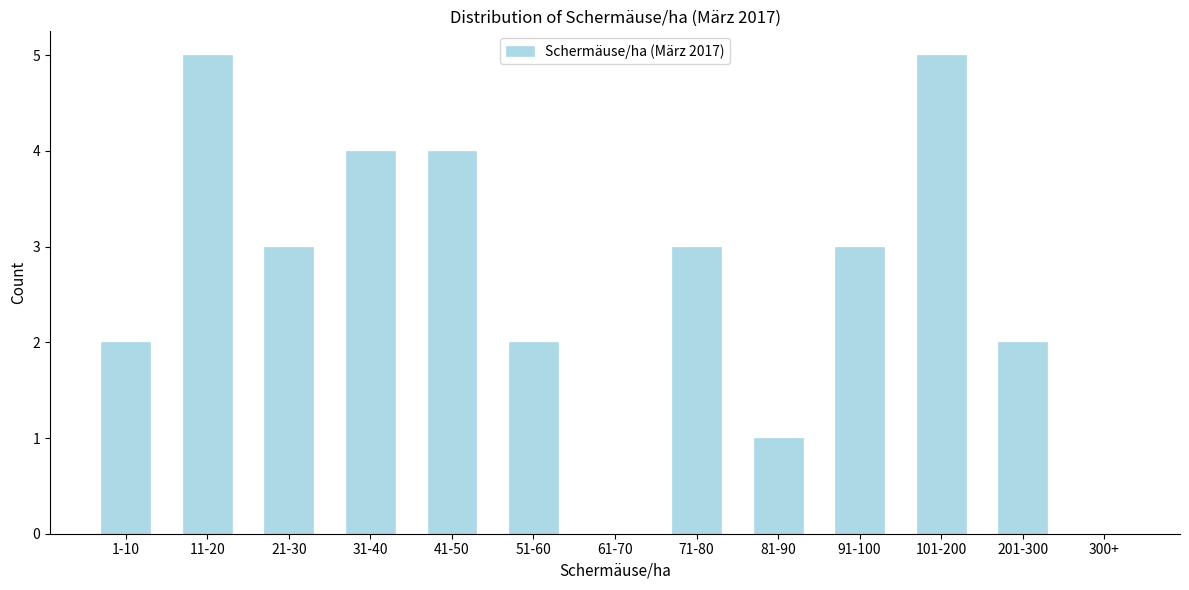

Reading left to right, transcribe all the data shown in this chart.

1-10=2	11-20=5	21-30=3	31-40=4	41-50=4	51-60=2	61-70=0	71-80=3	81-90=1	91-100=3	101-200=5	201-300=2	300+=0